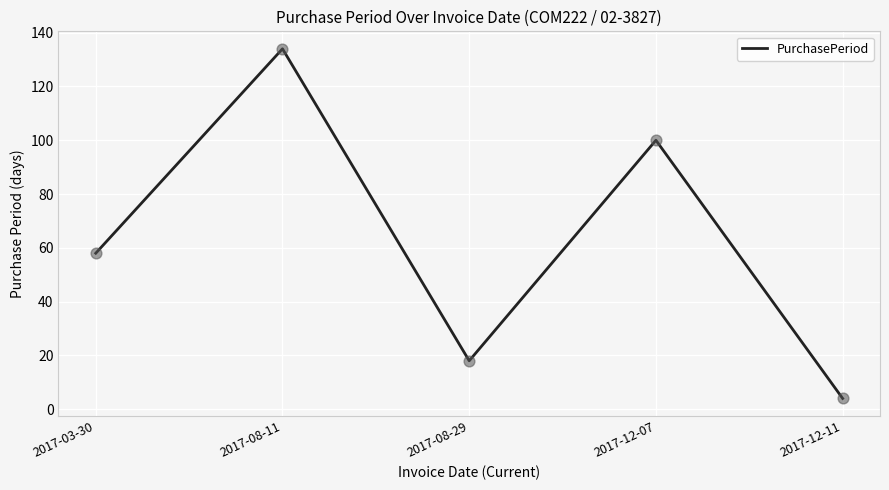

What is the change in value from 2017-12-07 to 2017-12-11?

-96